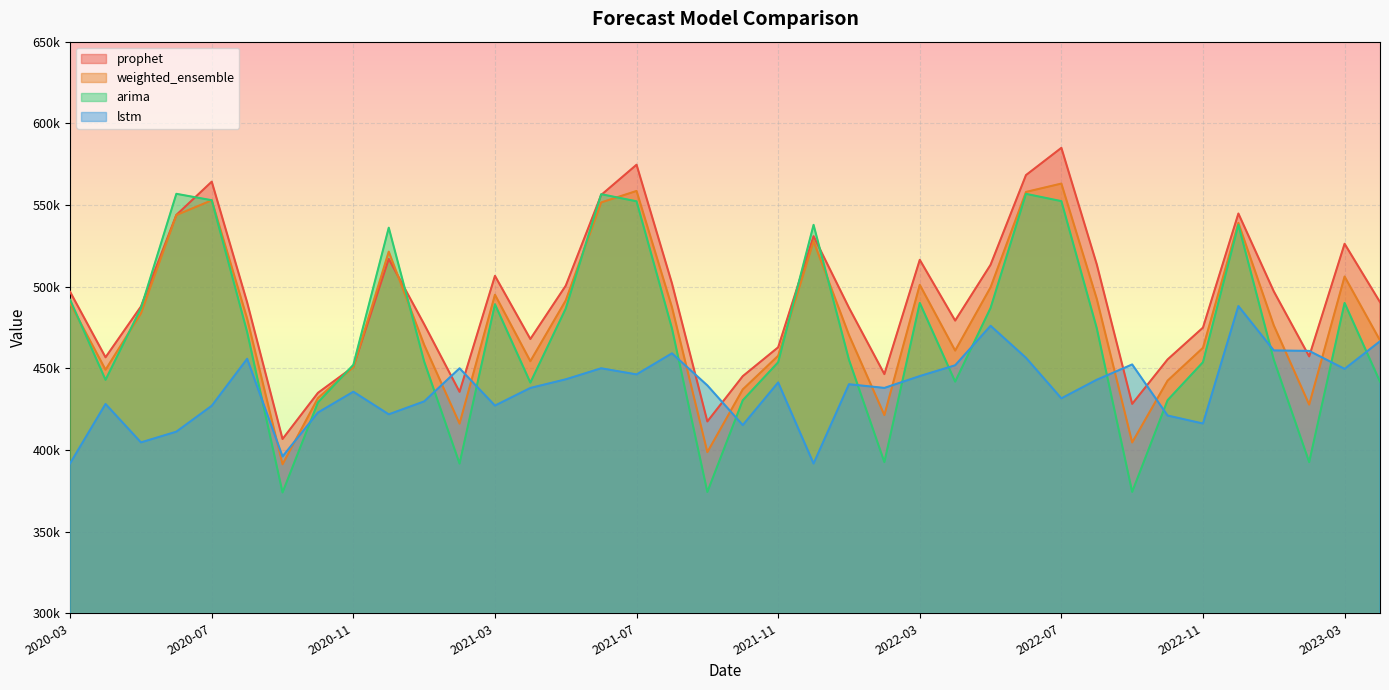

What is the label of the 10th point from the right?

2022-07